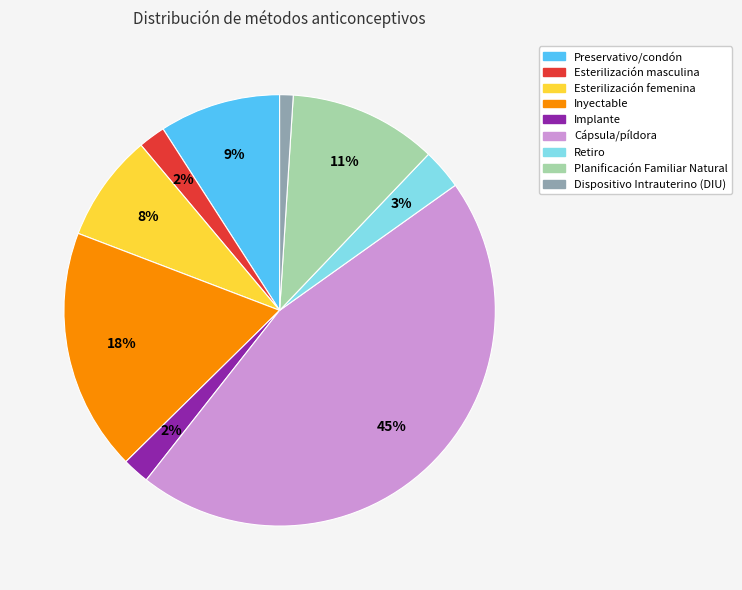

To the nearest percent, what is the average slice percentage?

11%